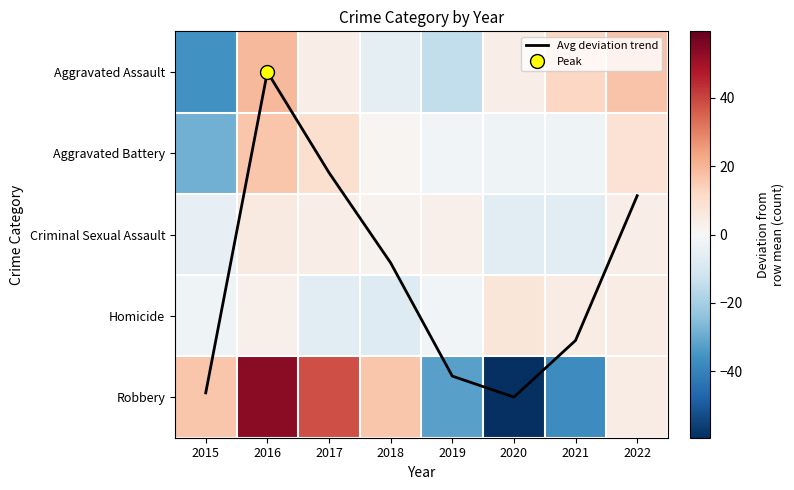

Which series changed the most between 2015 and 2021?

Robbery